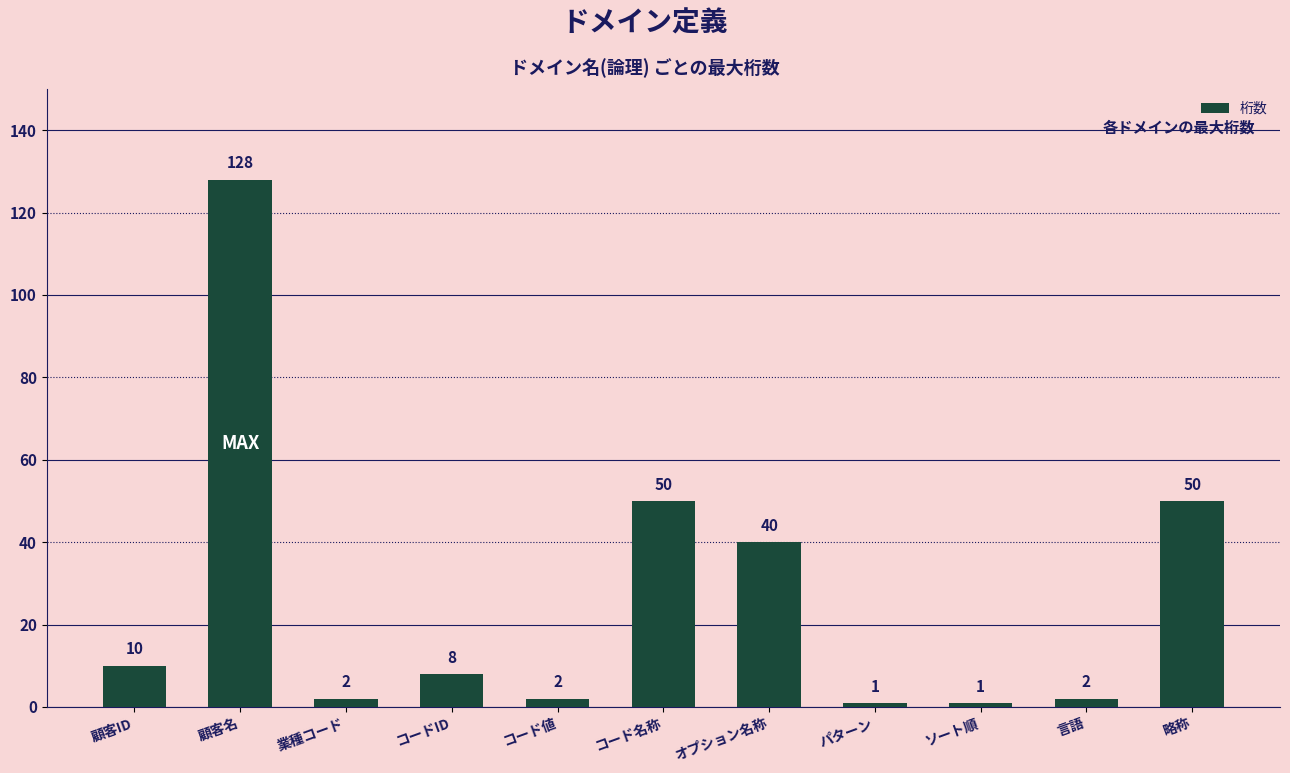

What is the approximate value at コード値?

2